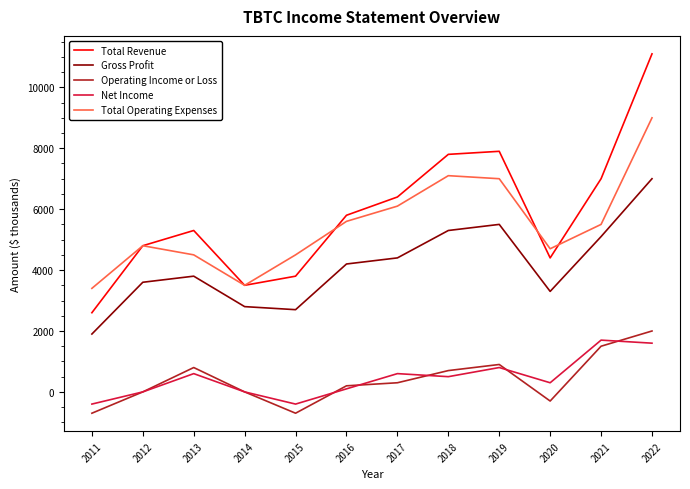

Rank the series by their maximum value, from lowest to highest.

Net Income, Operating Income or Loss, Gross Profit, Total Operating Expenses, Total Revenue